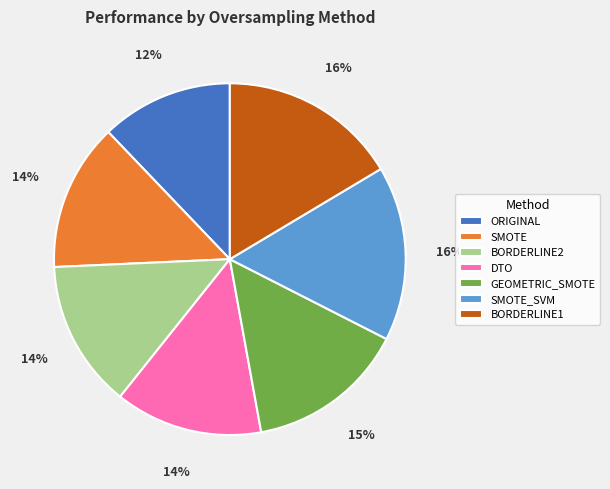

To the nearest percent, what is the difference between the largest and smallest slice percentages?

4%